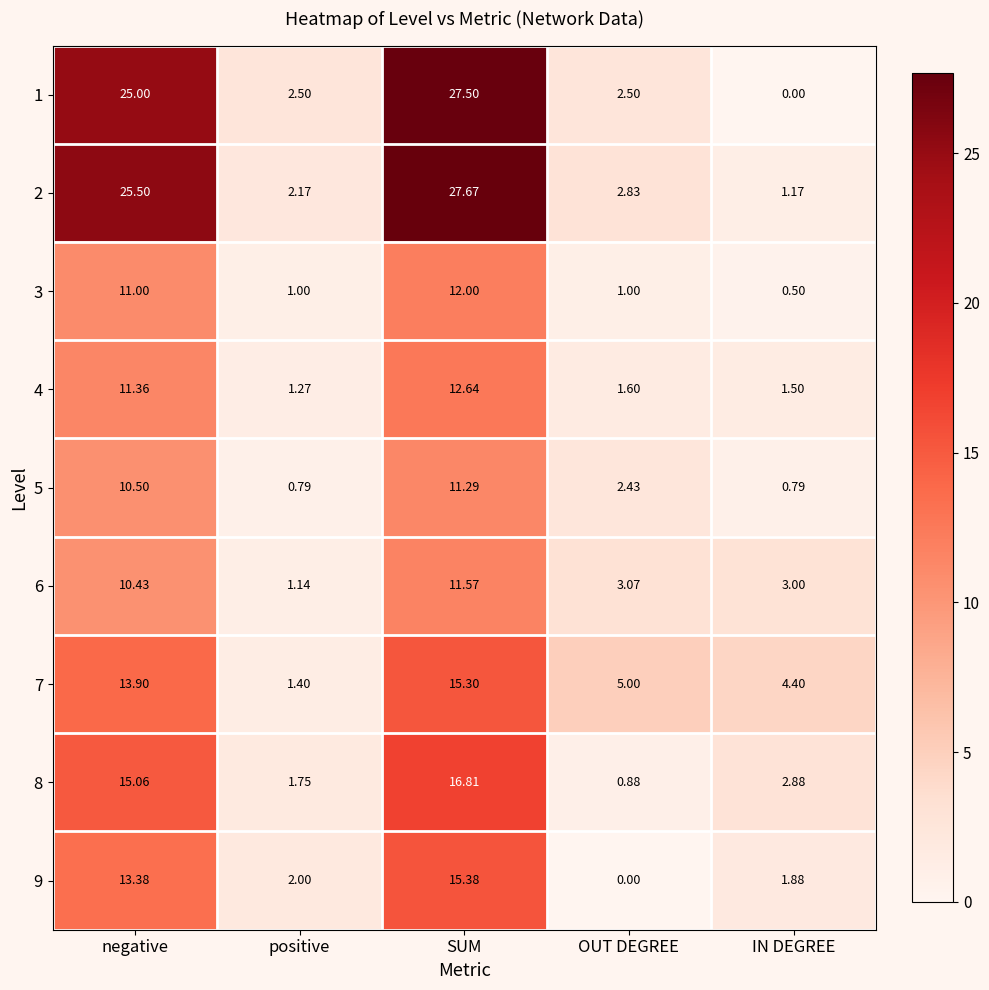

Is the value of 7 at negative greater than the value of 9 at OUT DEGREE?

Yes